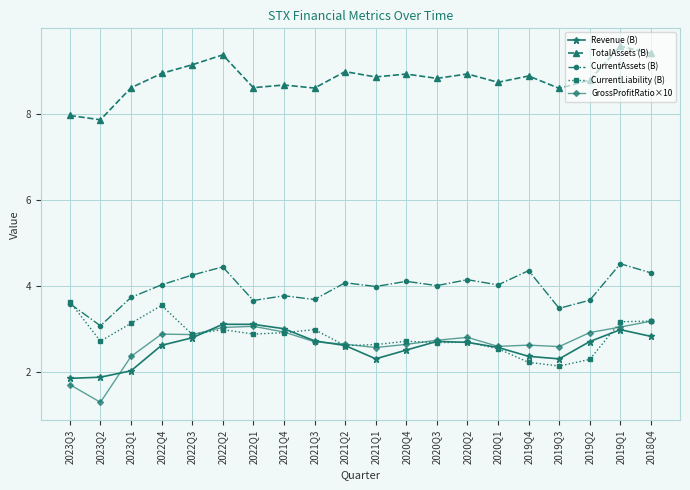

True or false: Revenue (B) and TotalAssets (B) intersect in this chart.

False